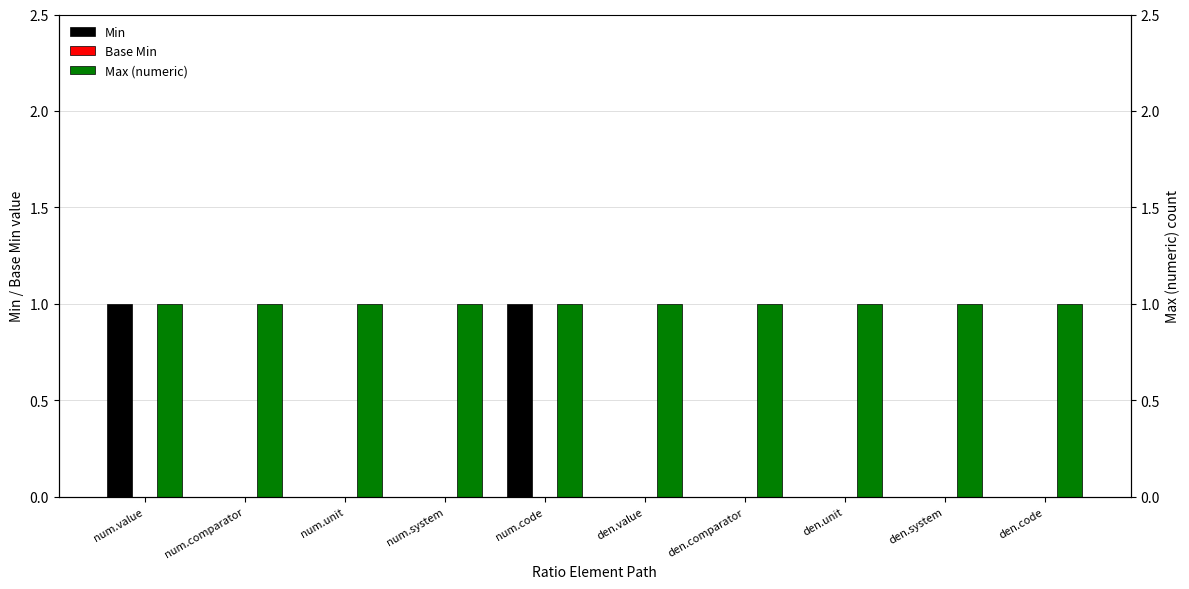

The Max (numeric) series shows 0 at den.unit. True or false?

False